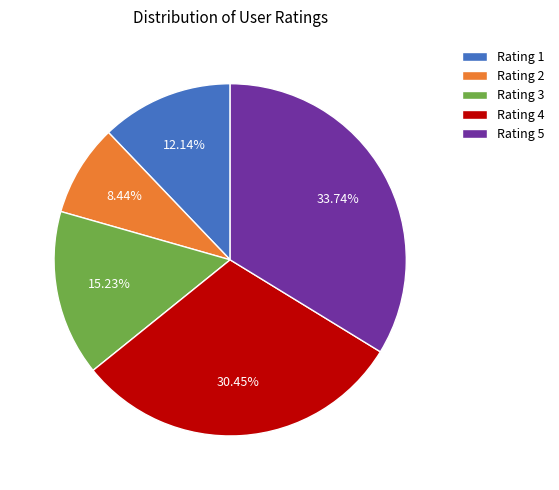

What is the largest slice in the pie chart?

Rating 5